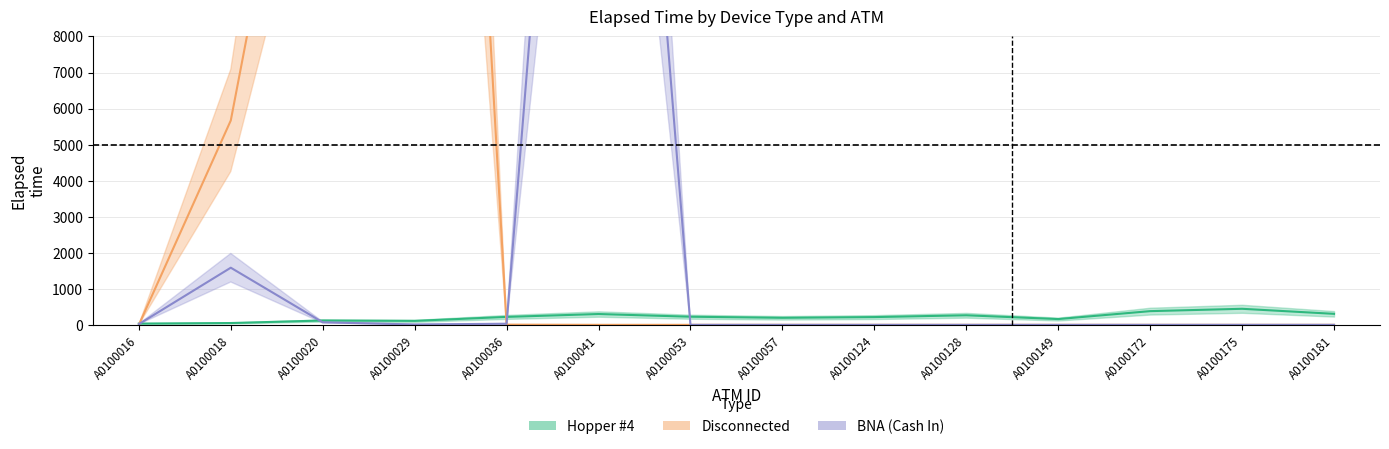

How many lines are shown in the chart?

3